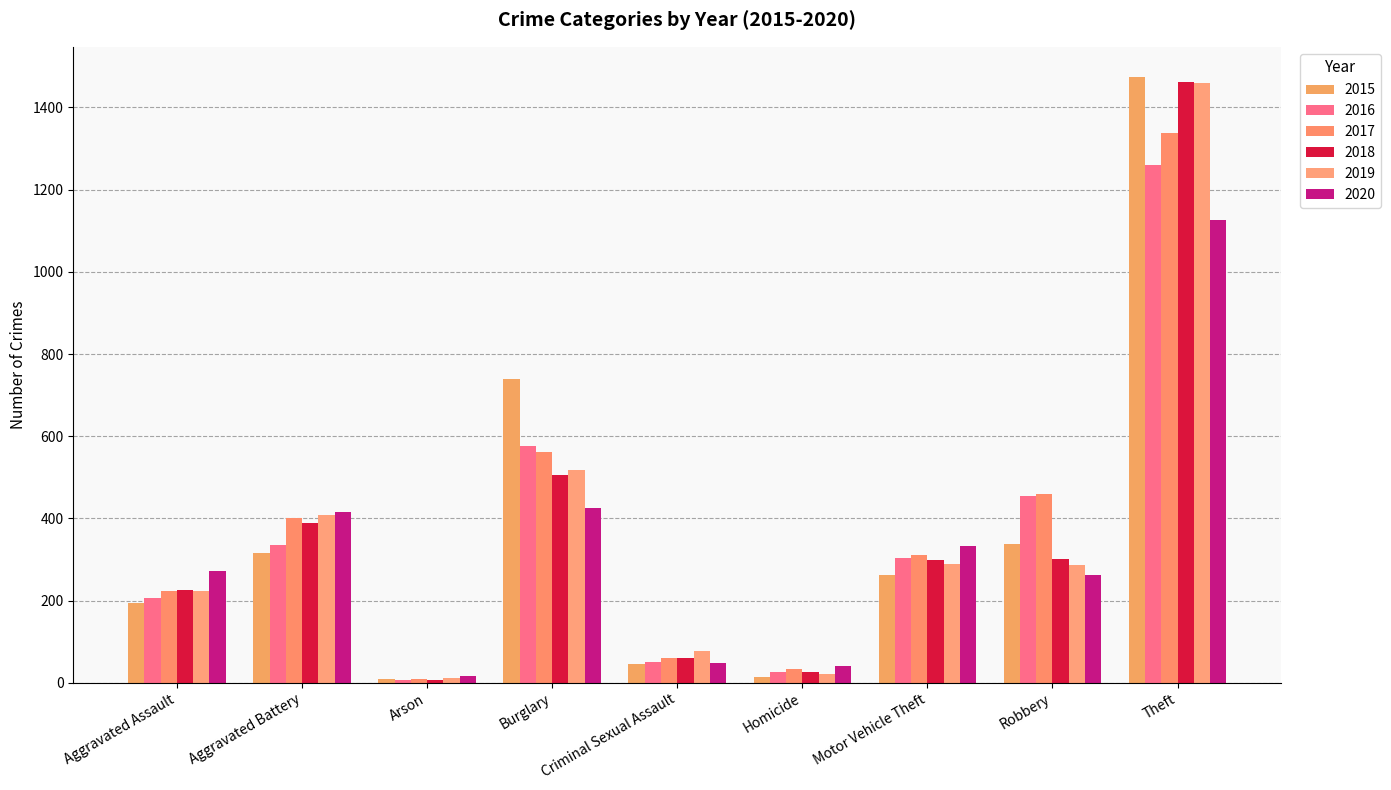

How many data points in 2018 are less than 298?

4